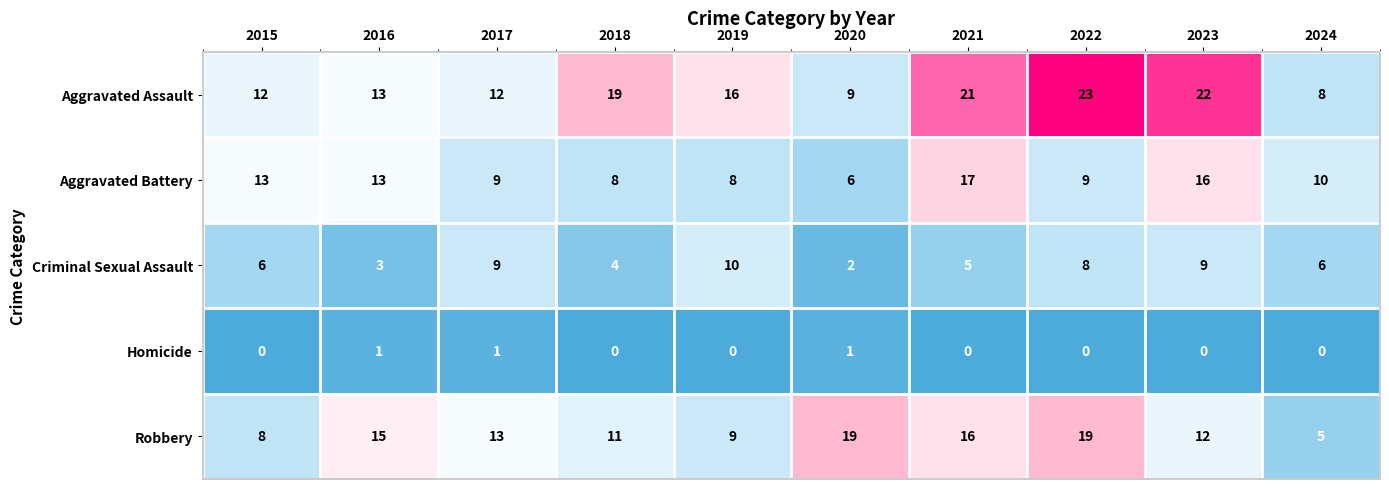

Which series has the widest spread of values?

Aggravated Assault